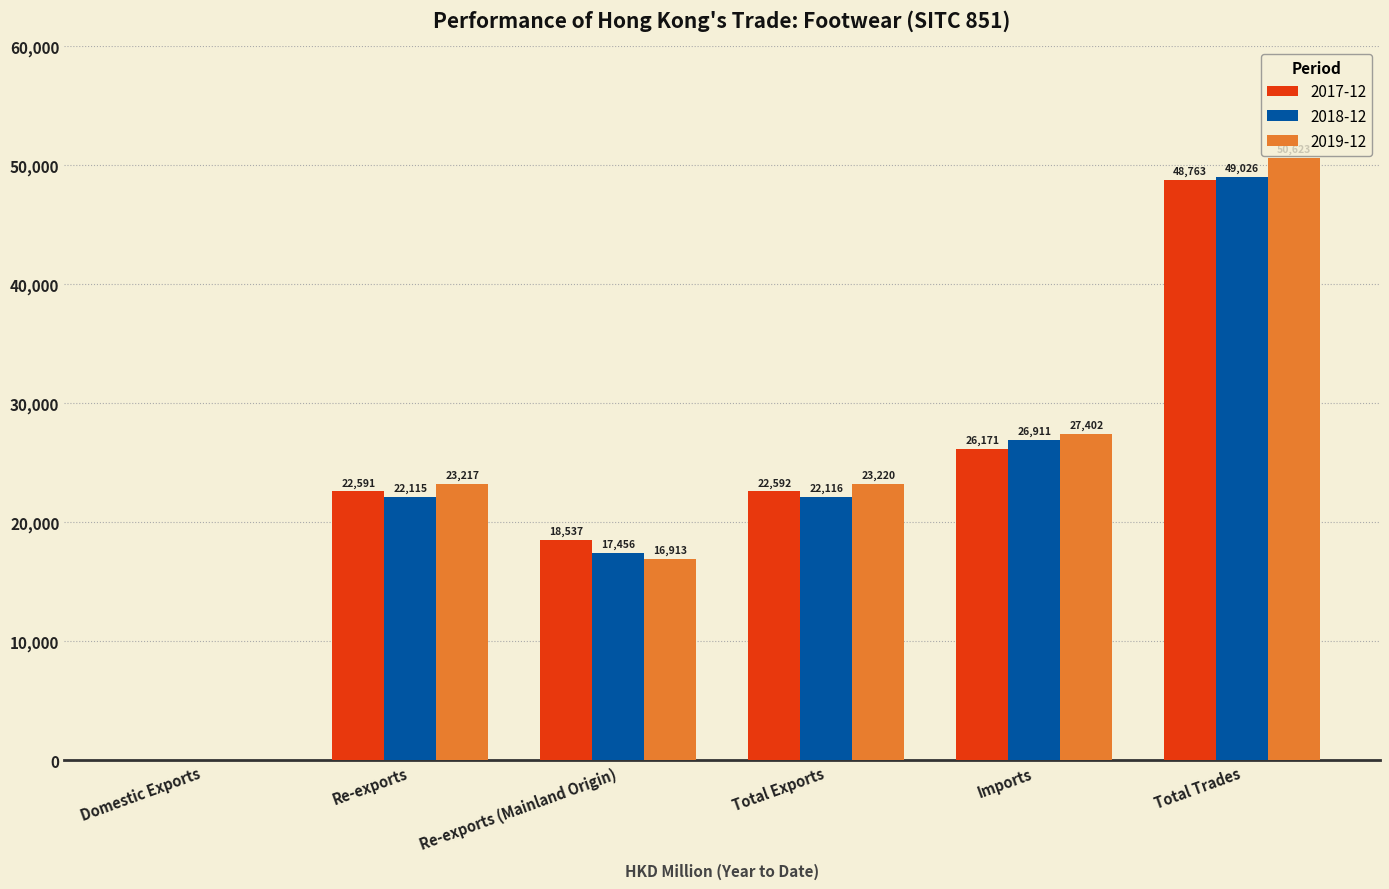

Which series has the largest total across all categories?

2019-12